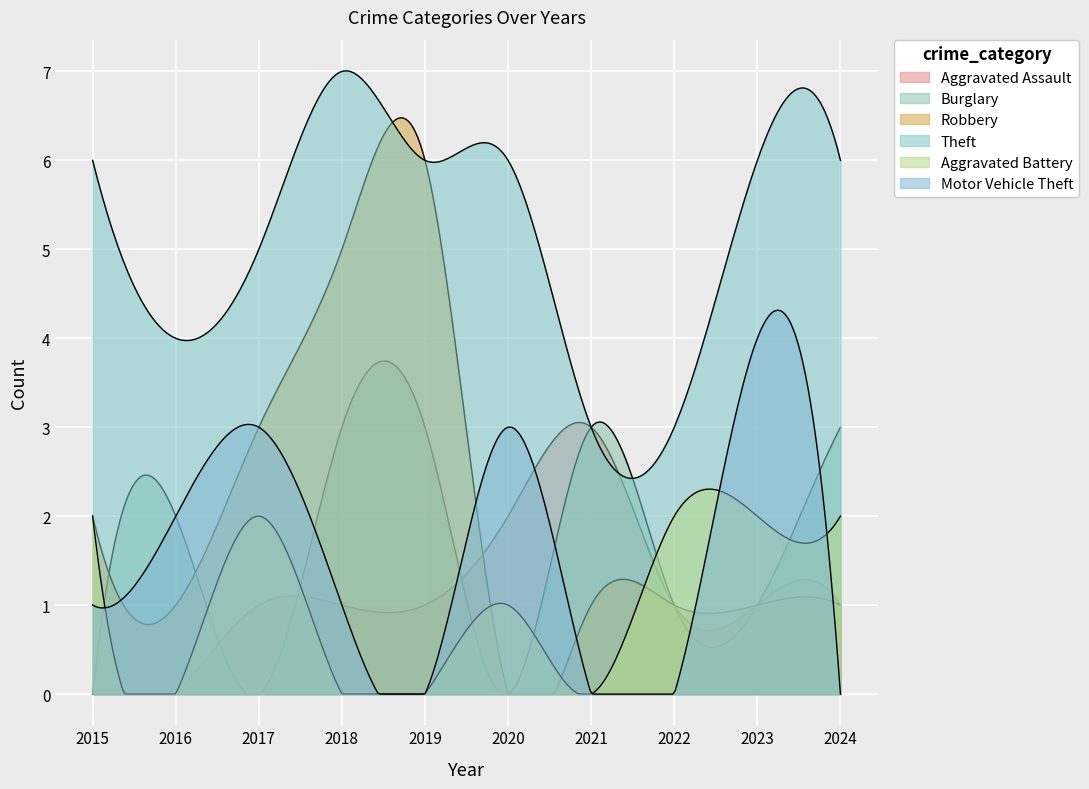

Which series has the widest spread of values?

Robbery